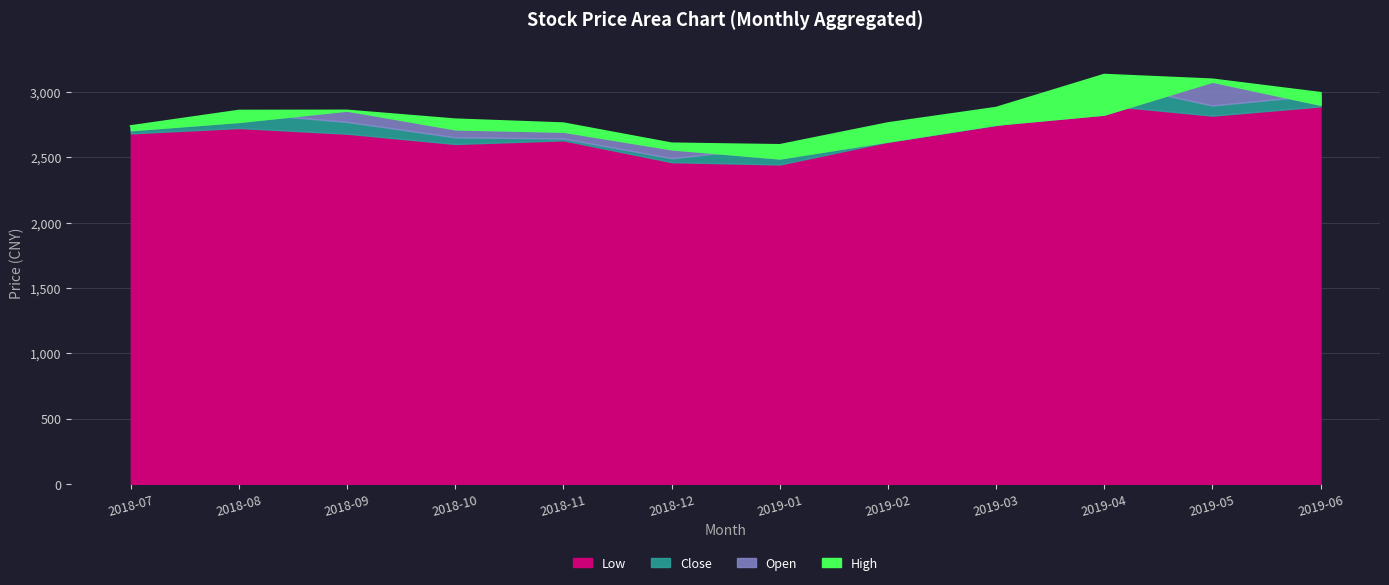

The value of Close at 2019-06 is 4086.9. True or false?

False